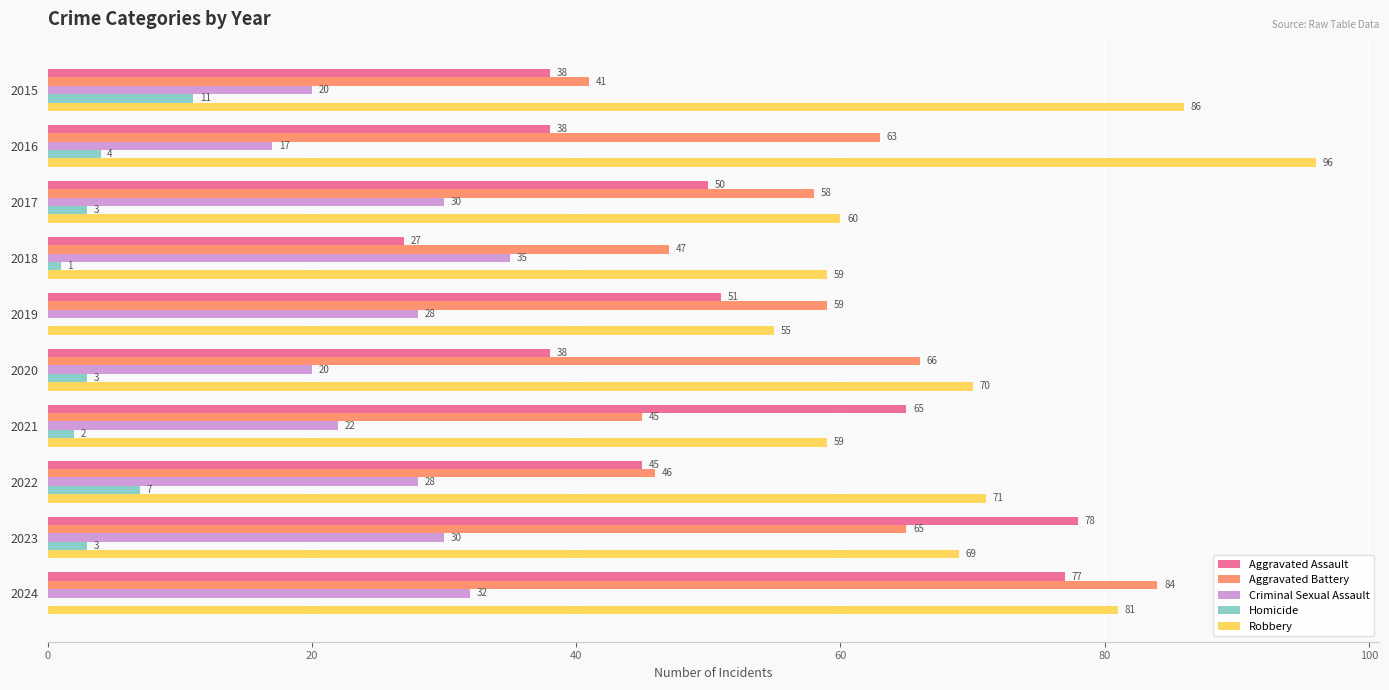

Which series has the largest range (max minus min)?

Aggravated Assault